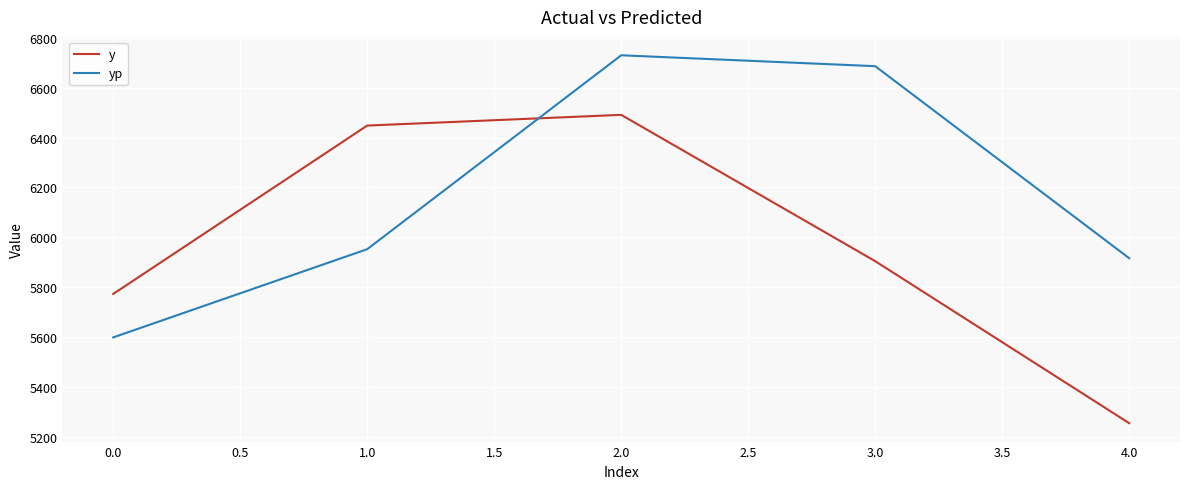

True or false: y and yp cross at least once.

True